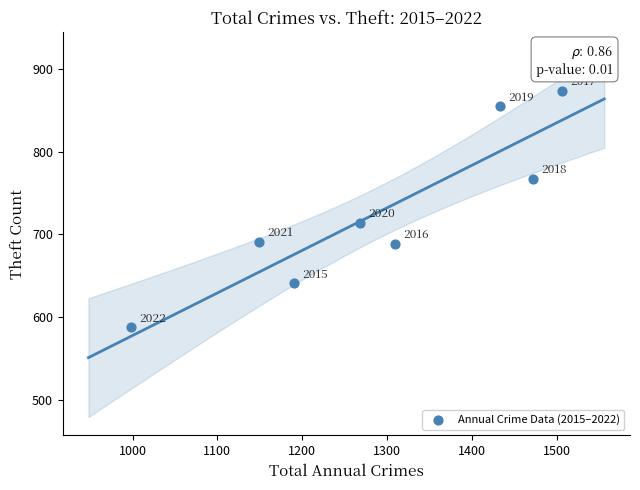

What Y value in the scatter plot is closest to 730?

714